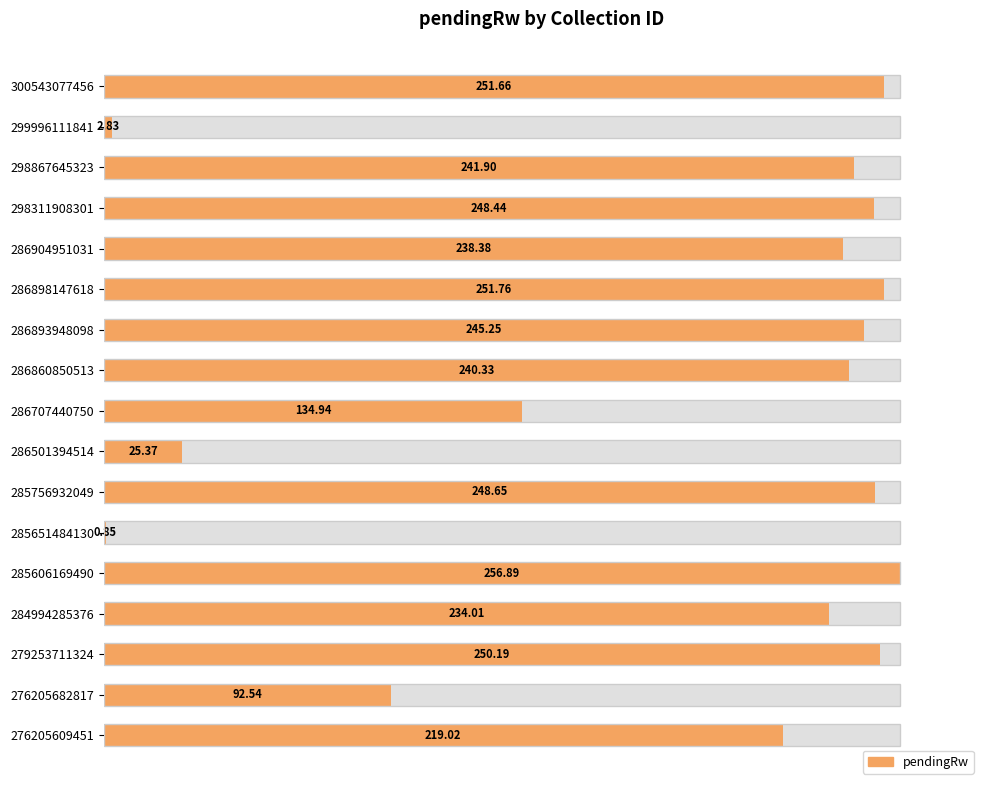

Count the number of categories in the chart.

17